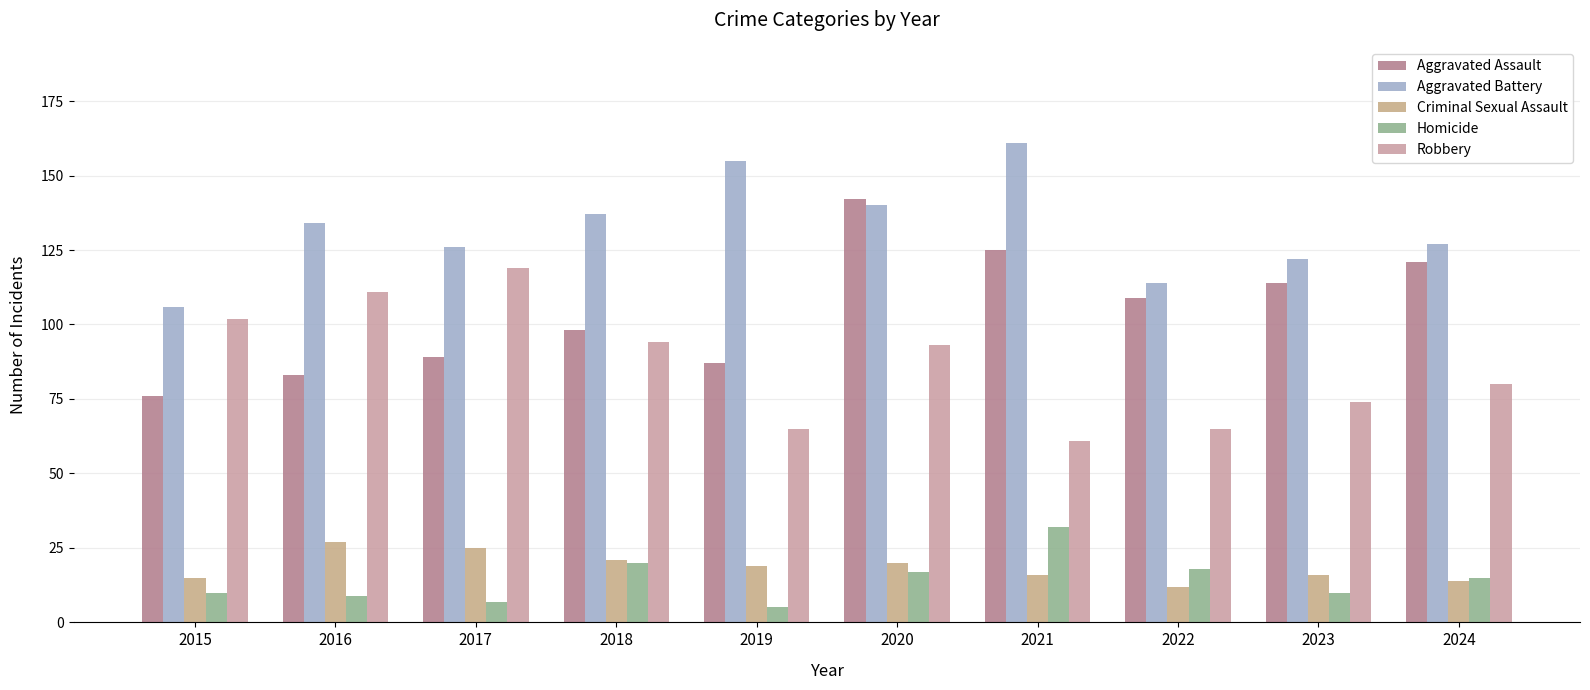

What is the average value of the Criminal Sexual Assault series?

18